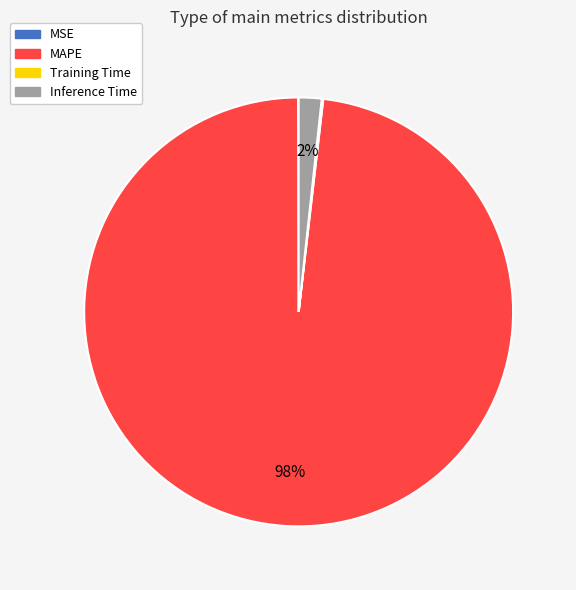

To the nearest percent, what is the average slice percentage?

25%